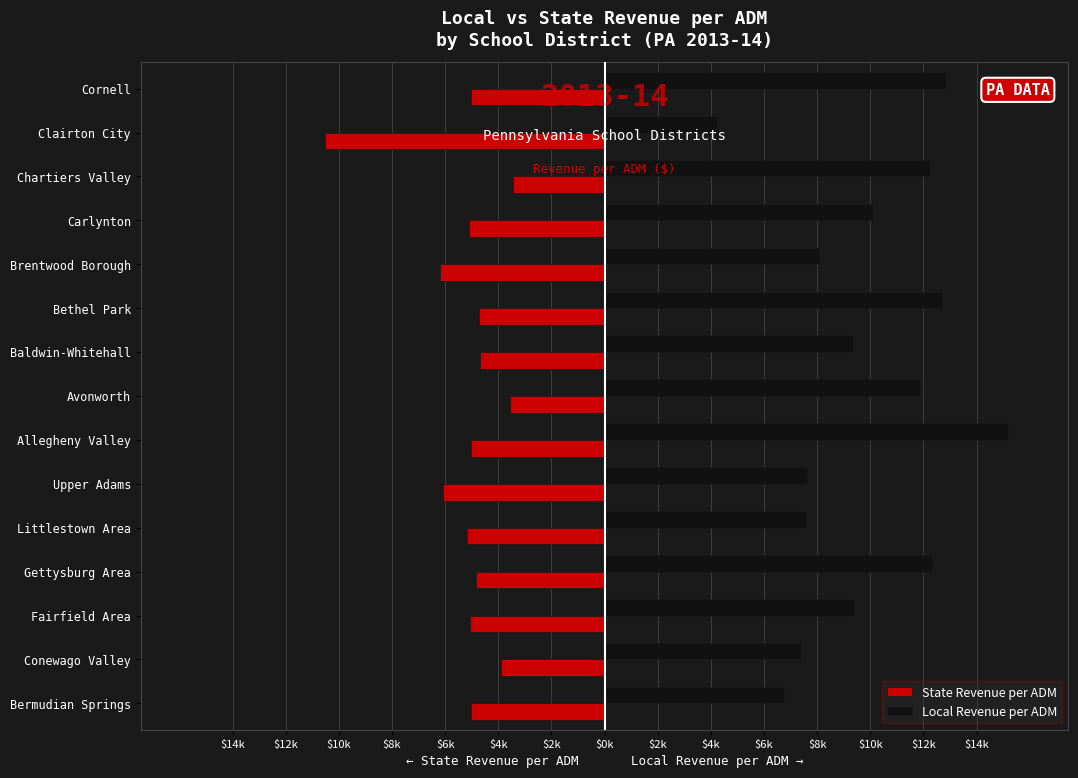

What are all the series names shown in the legend?

State Revenue per ADM, Local Revenue per ADM